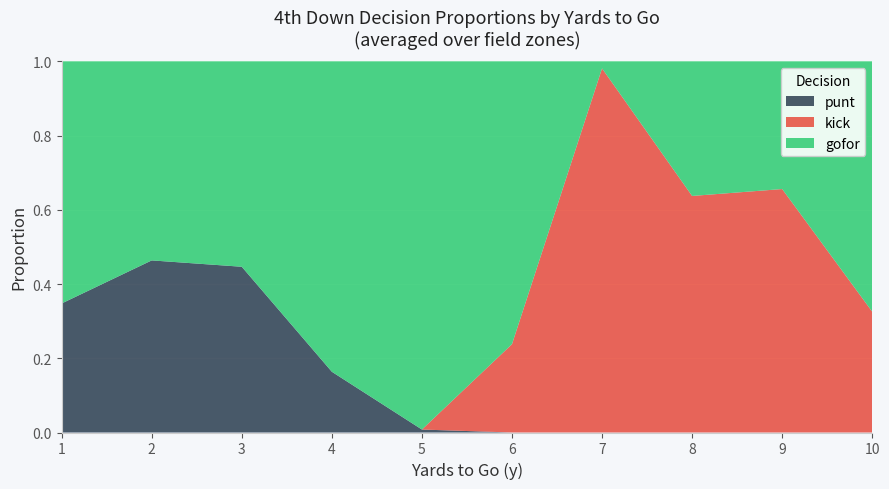

The punt series shows 0.0 at 8. True or false?

True